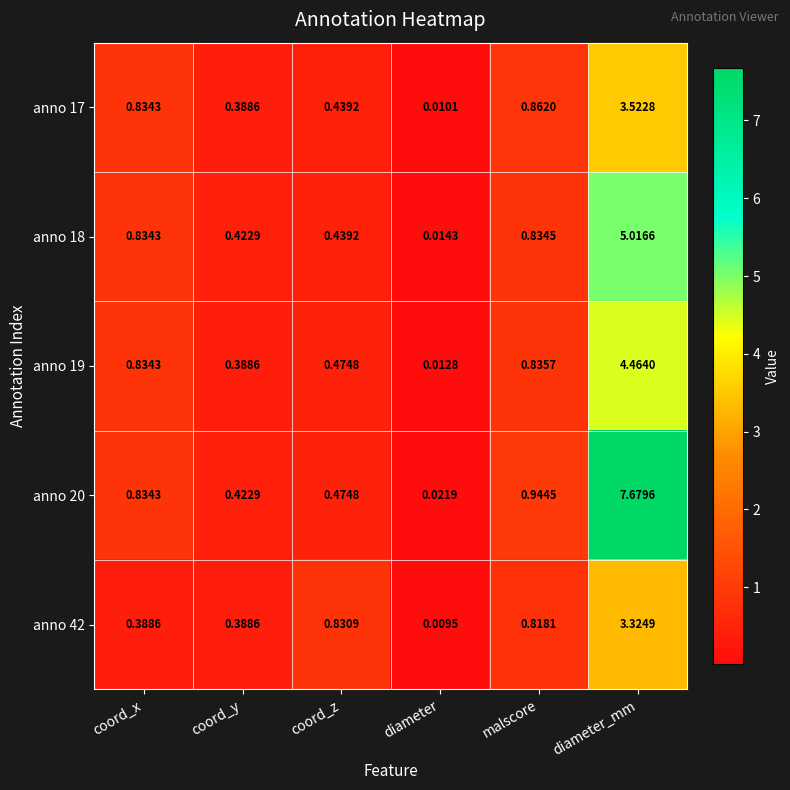

Which series has the widest spread of values?

anno 20